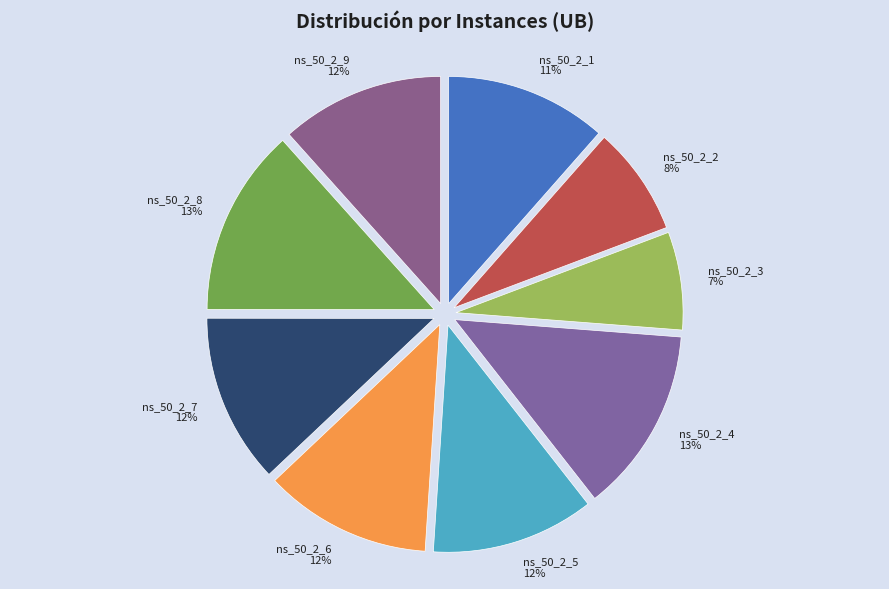

Is there a majority slice in this chart?

No